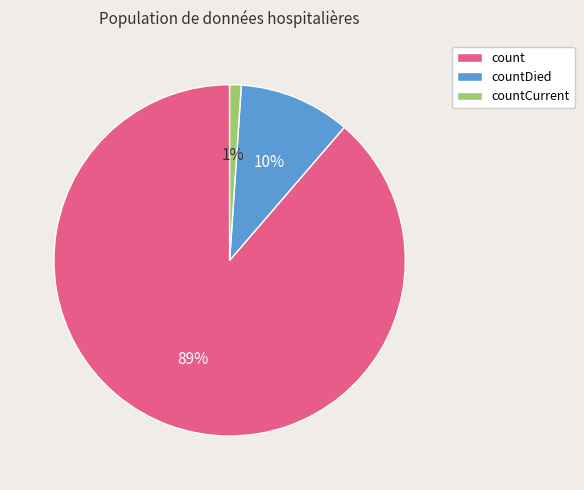

Is there any slice that represents more than half of the pie?

Yes